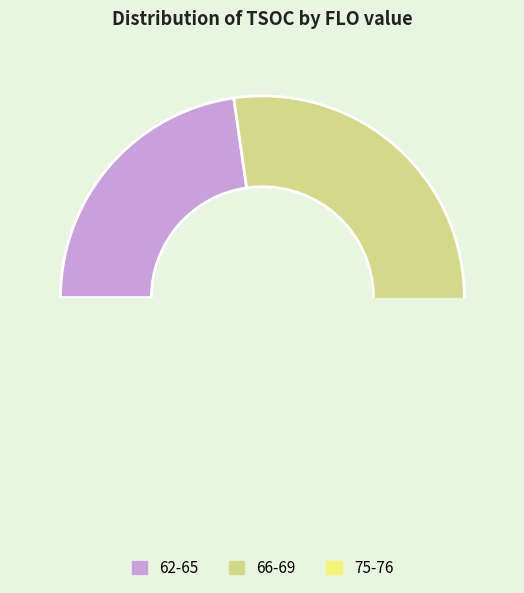

Do 62 and 67 together represent more than half of the pie?

No